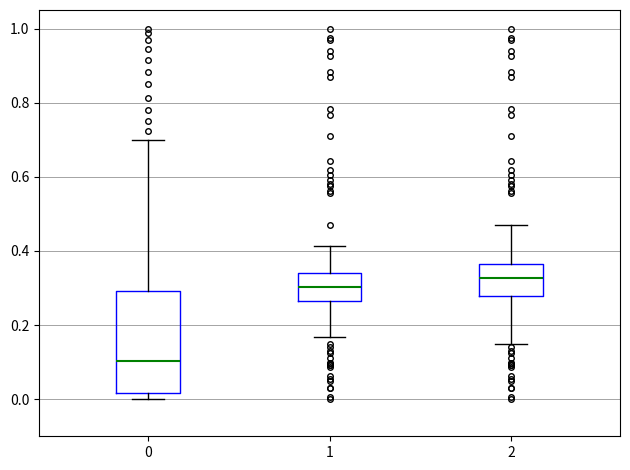

Reading left to right, read every box against the y-axis: the position of its median line, the range the box covers, and the ends of its whiskers. The values are not printed on the chart, so give them approximately, as read against the axis.

0: median 0.10, box 0.02 to 0.30, whiskers 0.00 to 0.70
1: median 0.30, box 0.26 to 0.34, whiskers 0.16 to 0.42
2: median 0.32, box 0.28 to 0.36, whiskers 0.14 to 0.46